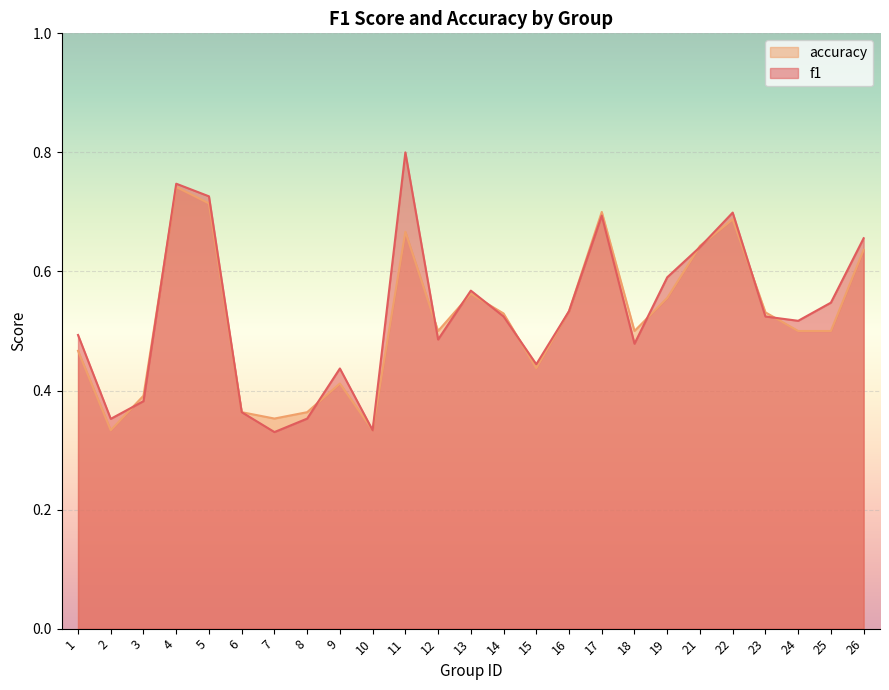

Rank the categories by f1 value from lowest to highest.

7, 10, 2, 8, 6, 3, 9, 15, 18, 12, 1, 24, 23, 14, 16, 25, 13, 19, 21, 26, 17, 22, 5, 4, 11